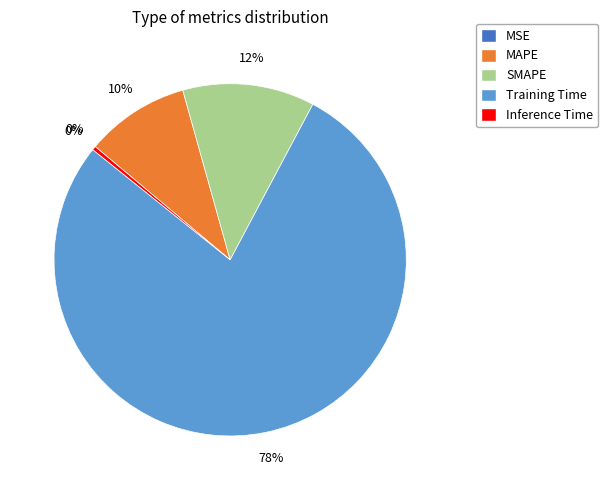

Which slice represents more than half of the pie?

Training Time